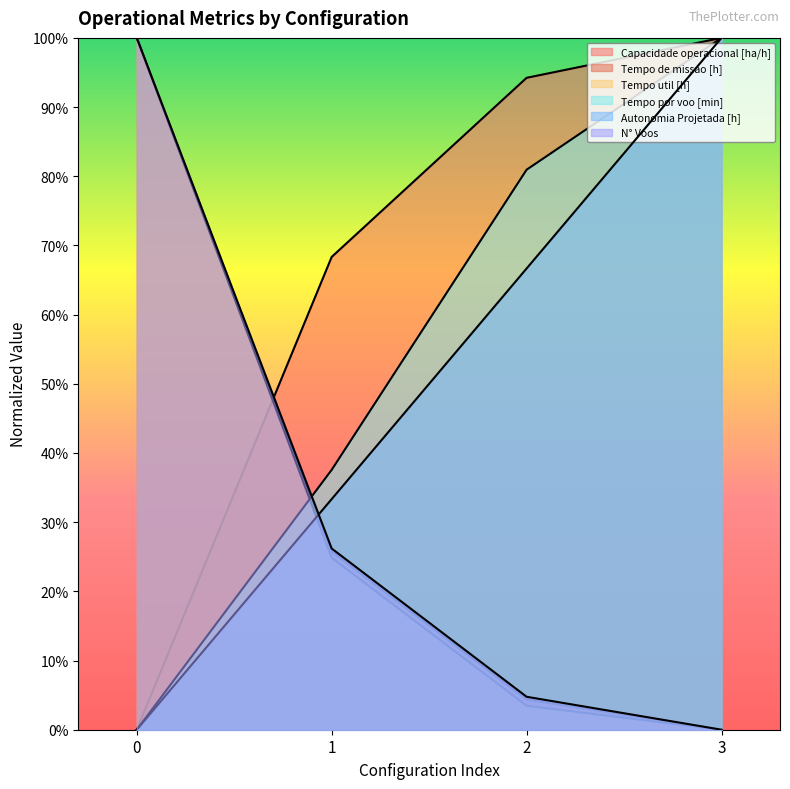

What is the value of the Autonomia Projetada [h] point at the 4th from the left?

100.0